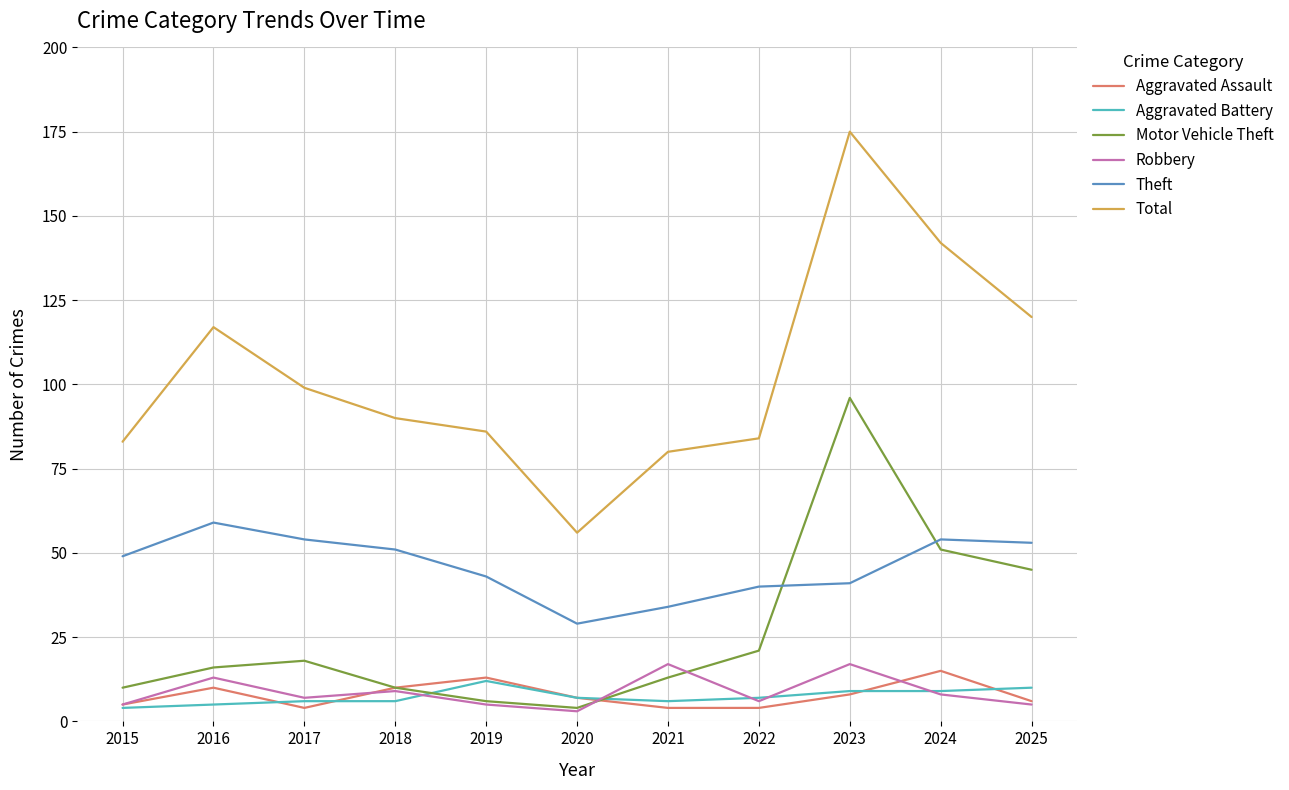

True or false: Motor Vehicle Theft has a value of 137 at 2023.

False